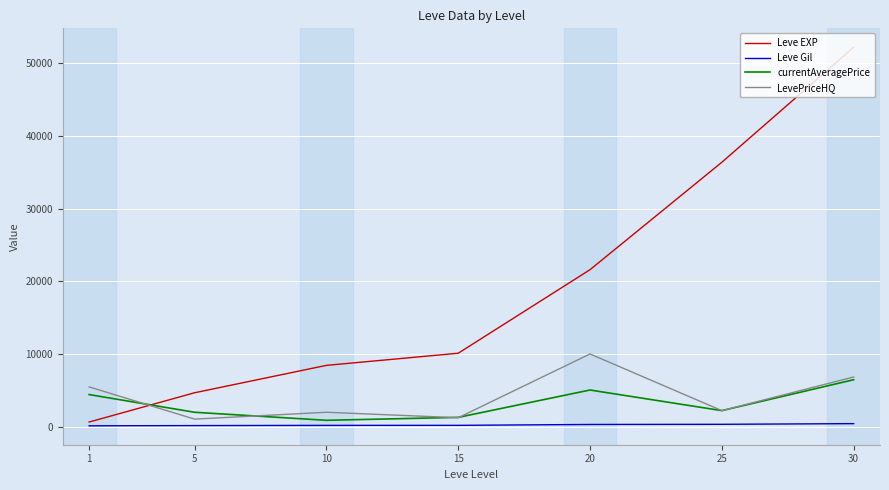

What are all the series names shown in the legend?

Leve EXP, Leve Gil, currentAveragePrice, LevePriceHQ